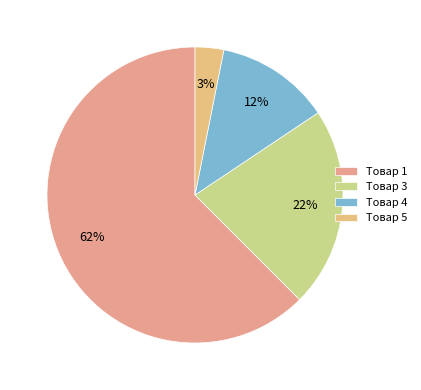

To the nearest percent, what is the average slice percentage?

25%